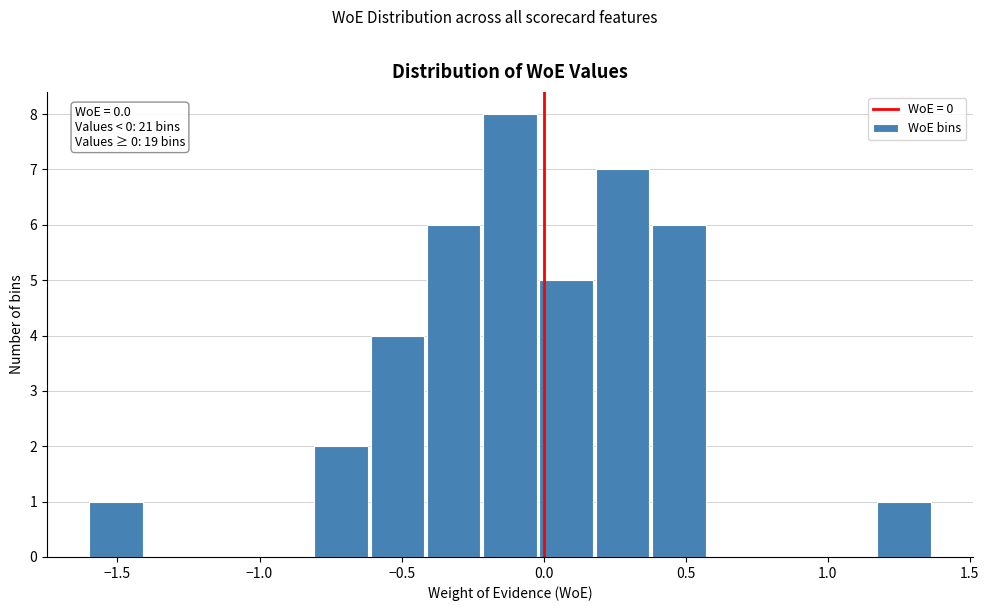

Read against the x-axis, roughly where is the centre of the tallest bar?

-0.10